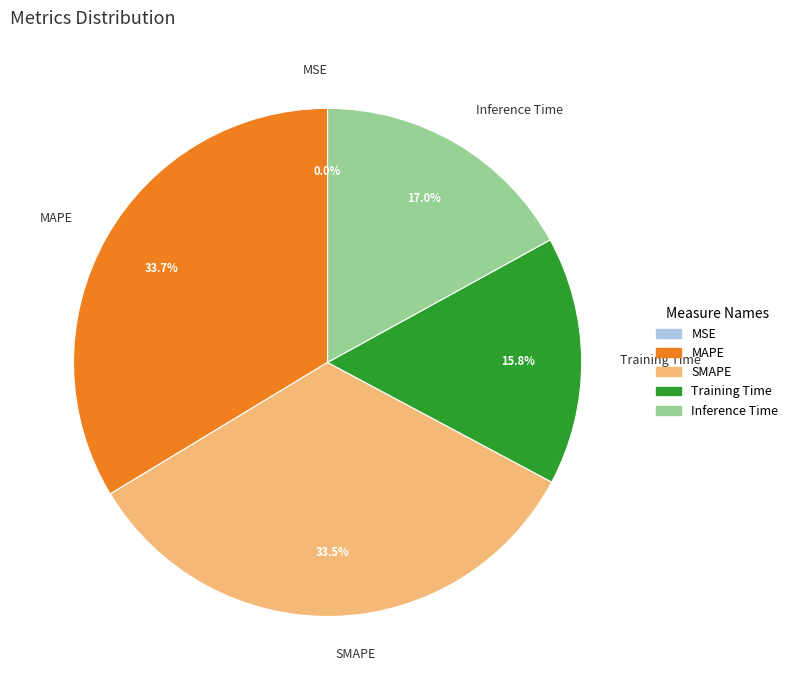

Combined, do Training Time and SMAPE account for over 50%?

No